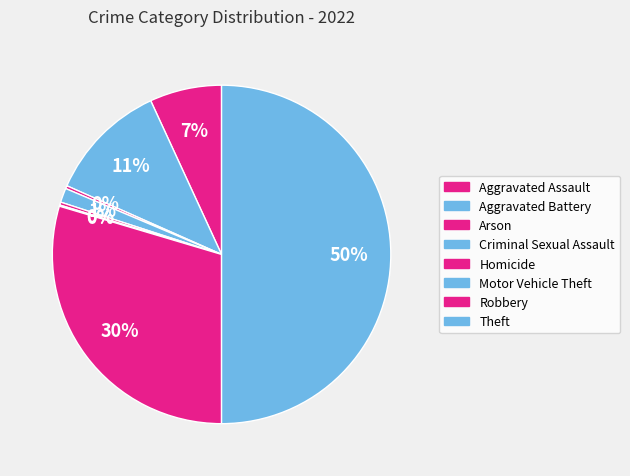

Rank the categories by value from lowest to highest.

Motor Vehicle Theft, Arson, Homicide, Criminal Sexual Assault, Aggravated Assault, Aggravated Battery, Robbery, Theft